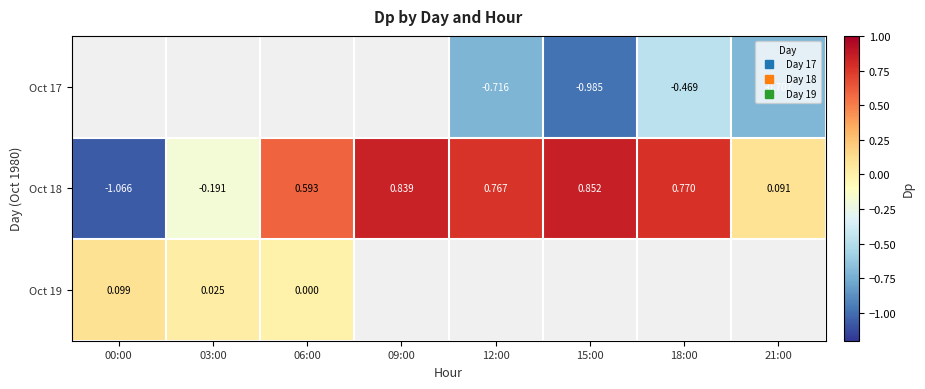

How many negative values does the Oct 17 series have?

4